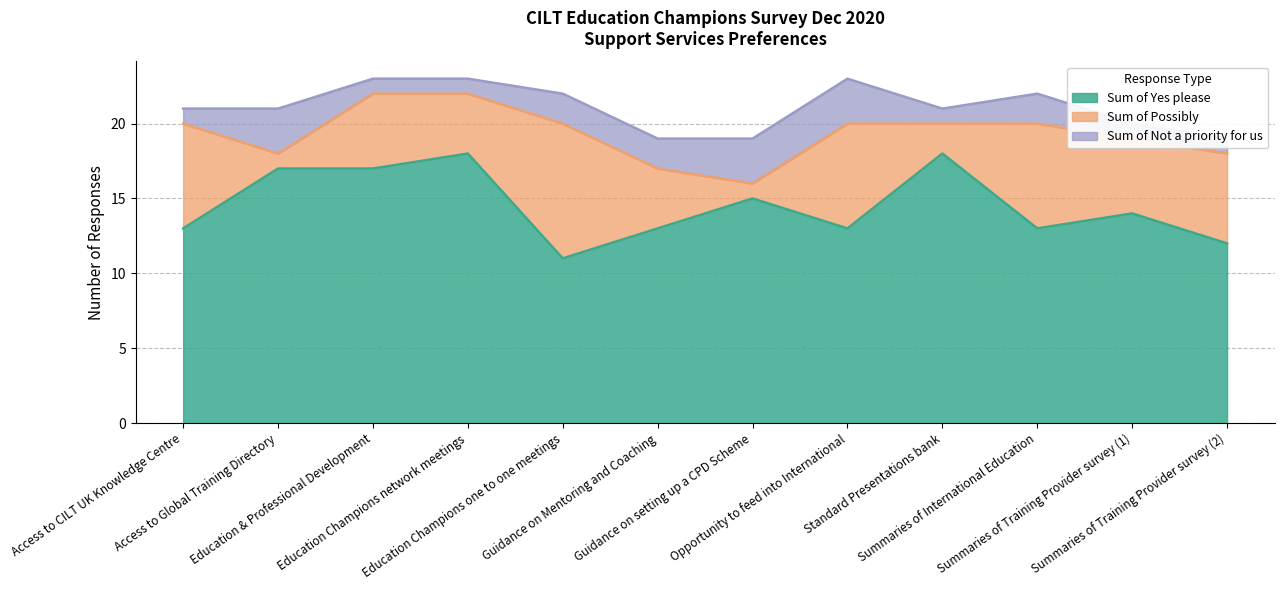

How many data points does each series have?

12